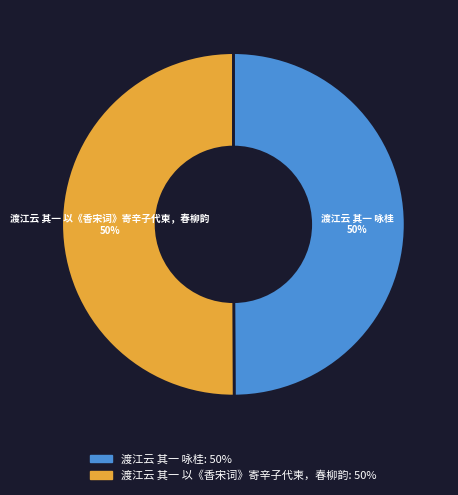

To the nearest percent, what is the combined percentage of 渡江云 其一 以《香宋词》寄辛子代柬，春柳韵 and 渡江云 其一 咏桂?

100%